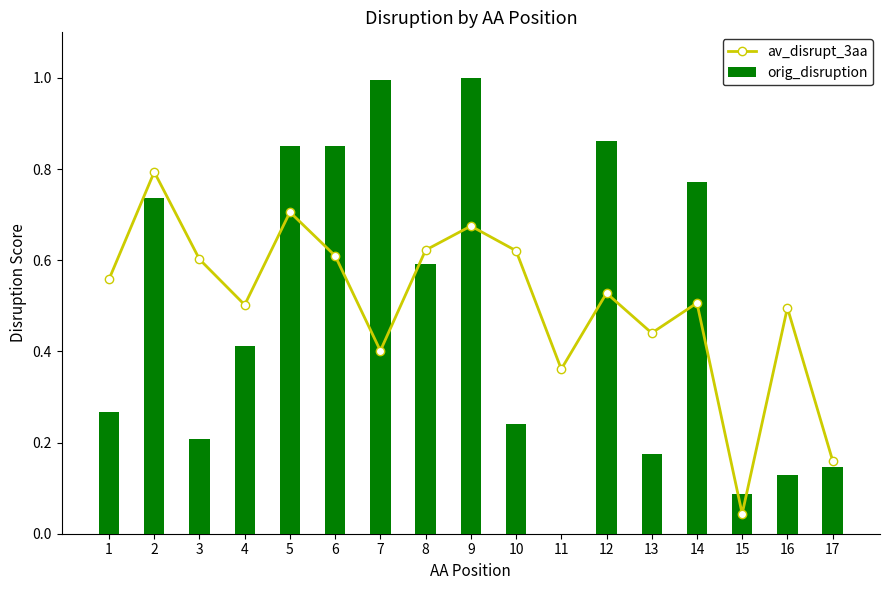

What is the total value across all series at 12?

1.4